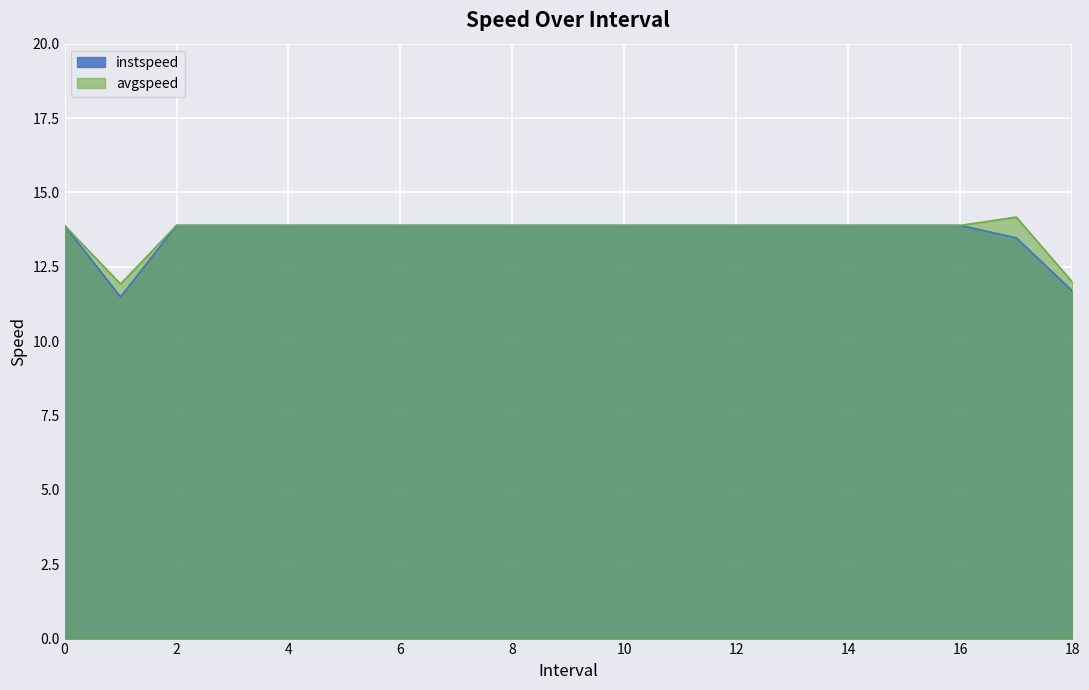

How many values in the instspeed series are below 13?

2